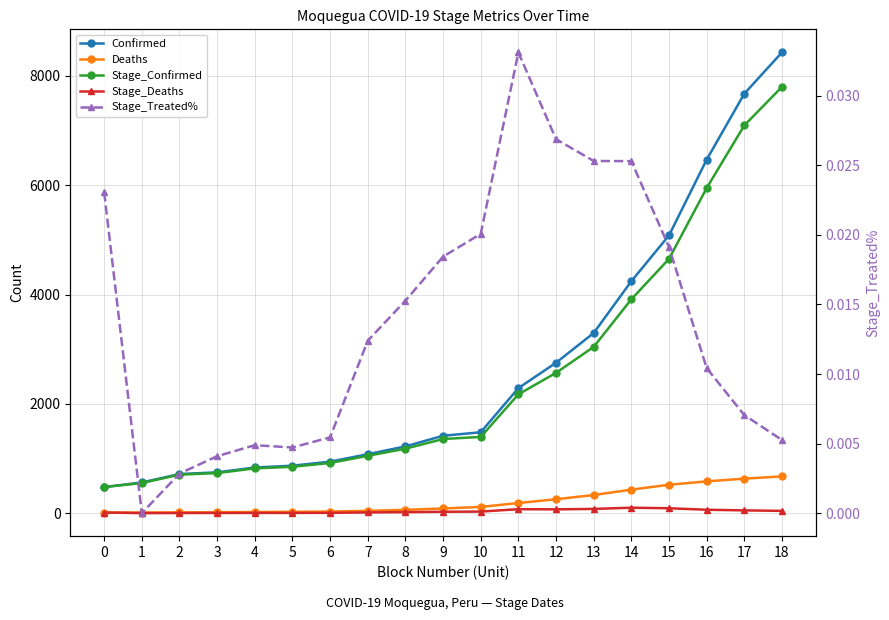

At which category is the sum across all series the highest?

18